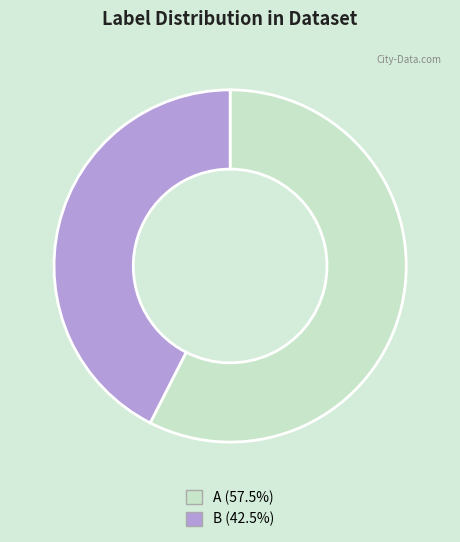

True or false: B accounts for 42% of the total.

True